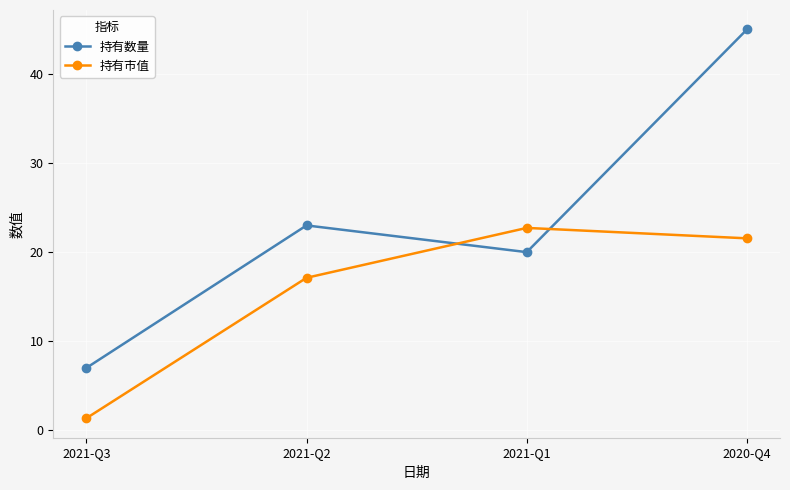

How many intersections are there between 持有市值 and 持有数量?

2